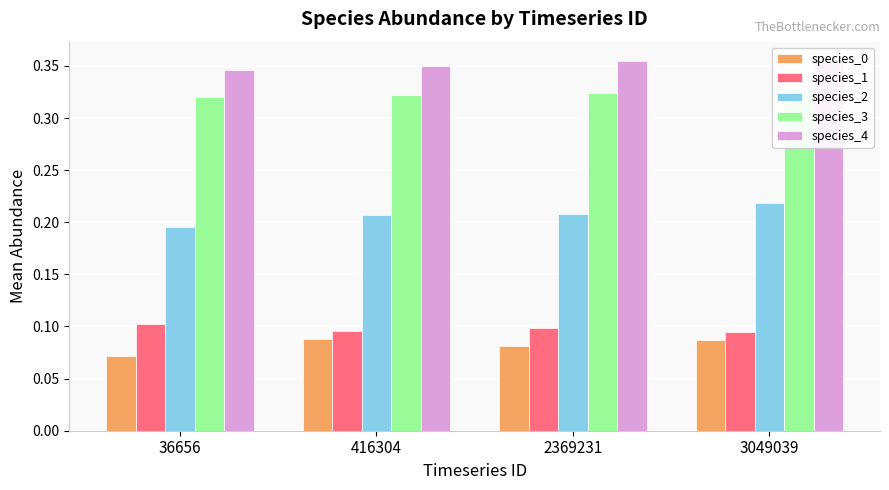

Which series has the widest spread of values?

species_2